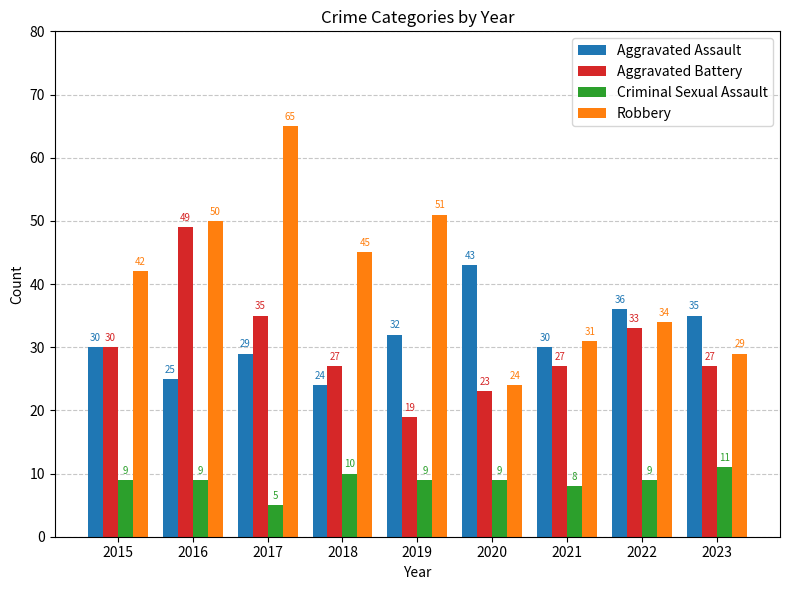

How many data points in Aggravated Assault are less than 30?

3